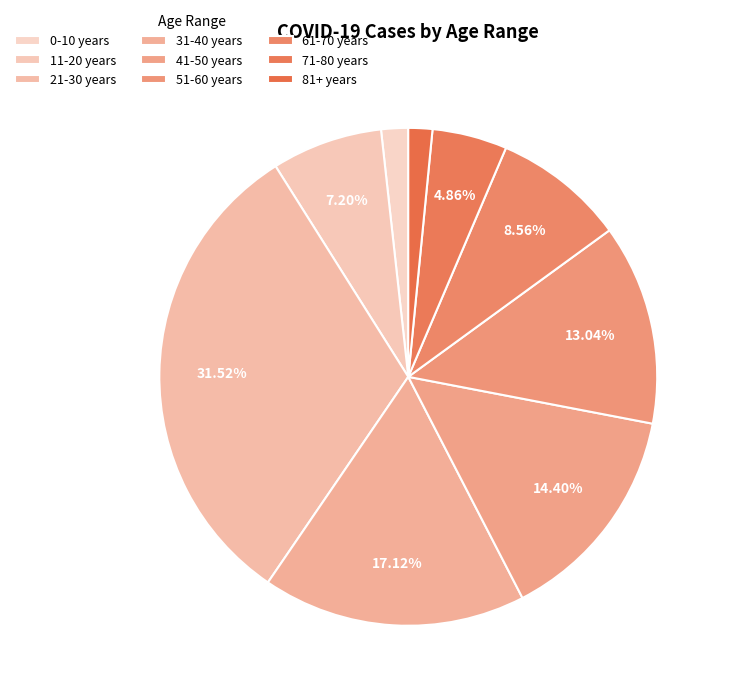

How many slices are in this pie chart?

9